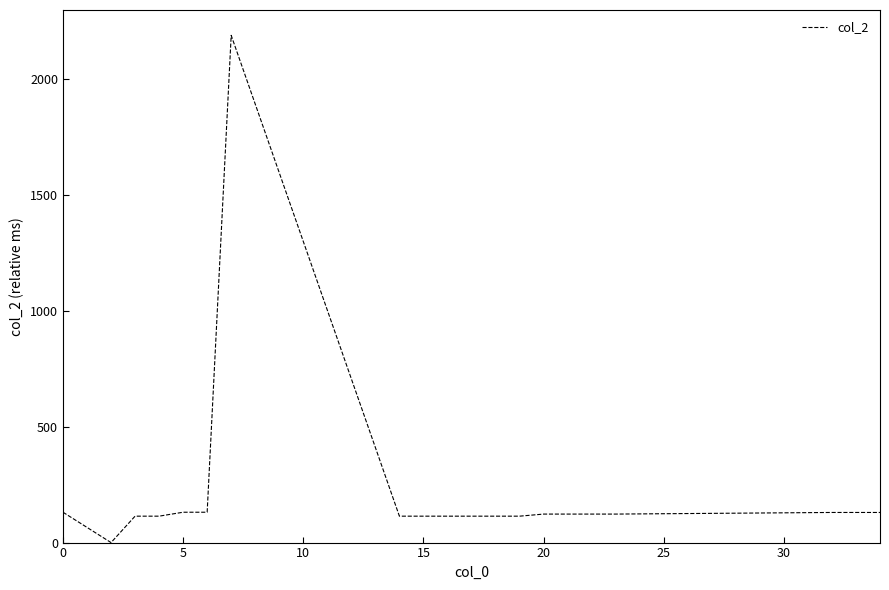

What is the maximum value shown in the chart?

2189